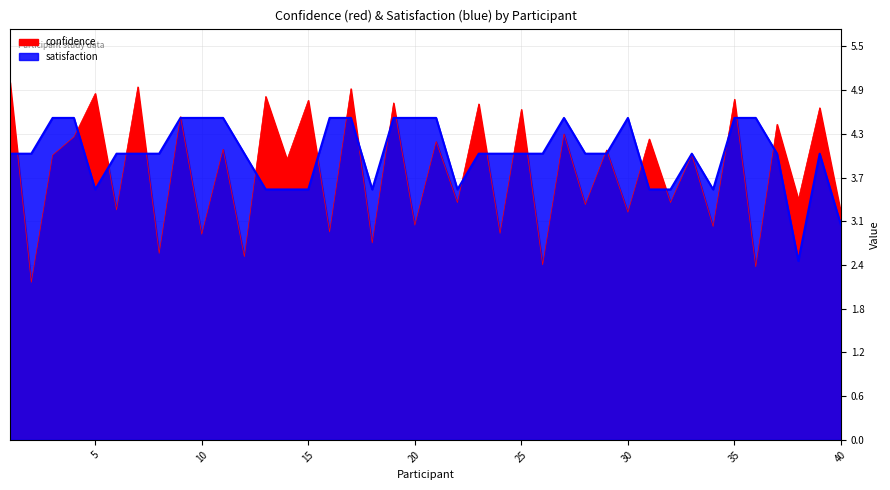

At which label does confidence reach its minimum?

2